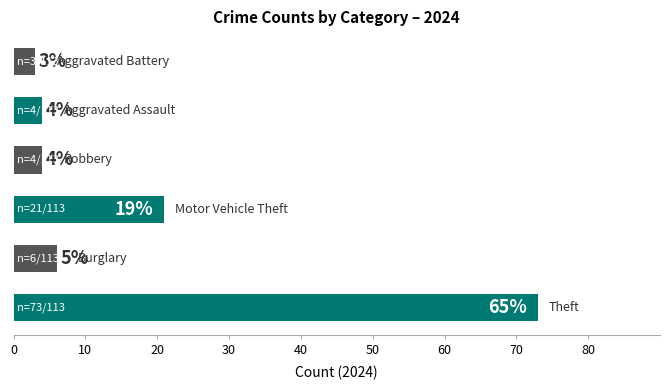

What is the sum of all values?

111